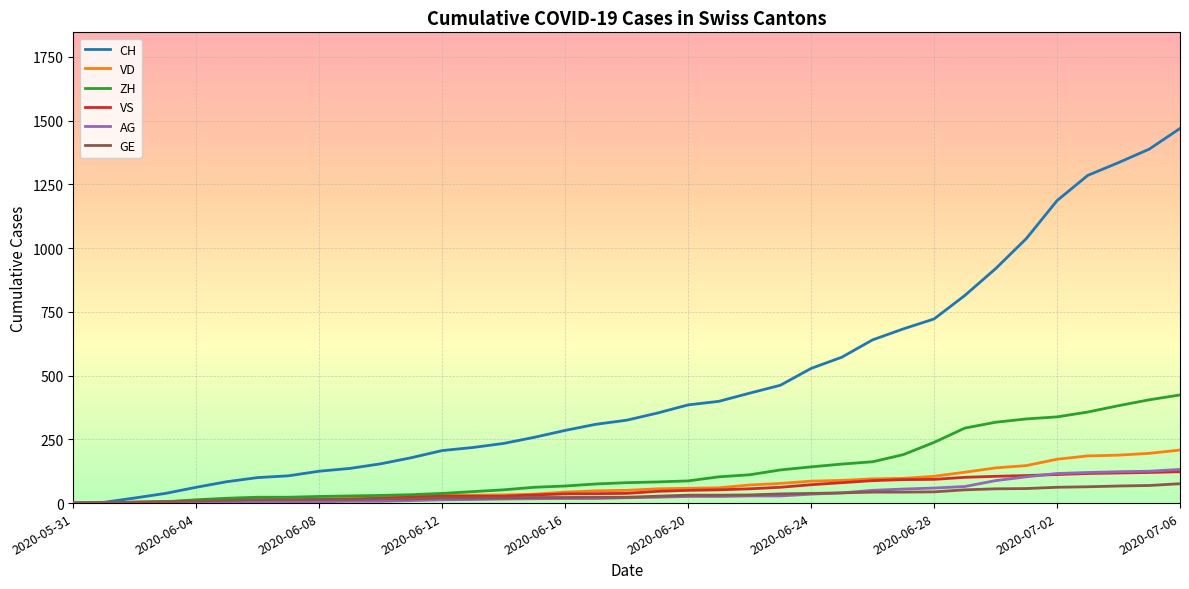

Which series has the widest spread of values?

CH